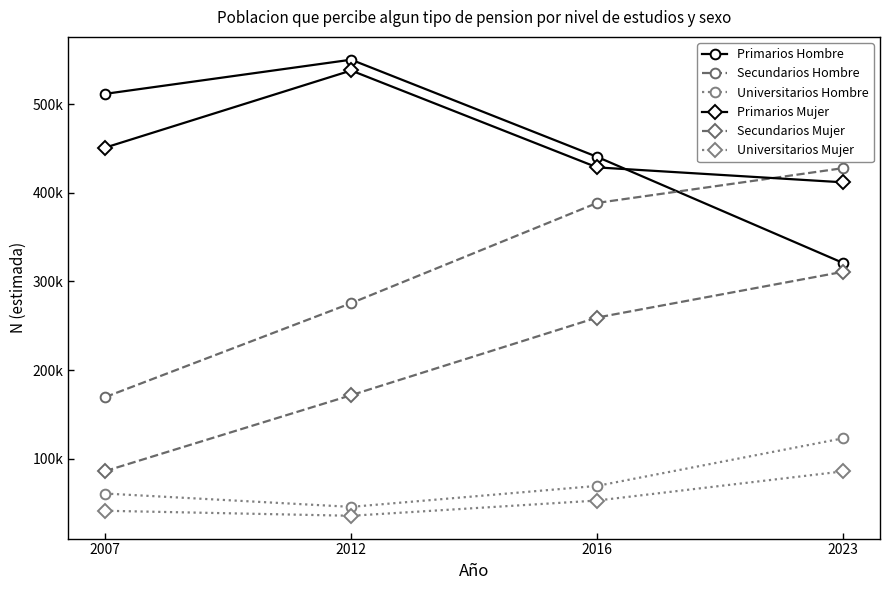

True or false: Primarios Hombre and Universitarios Hombre cross at least once.

False